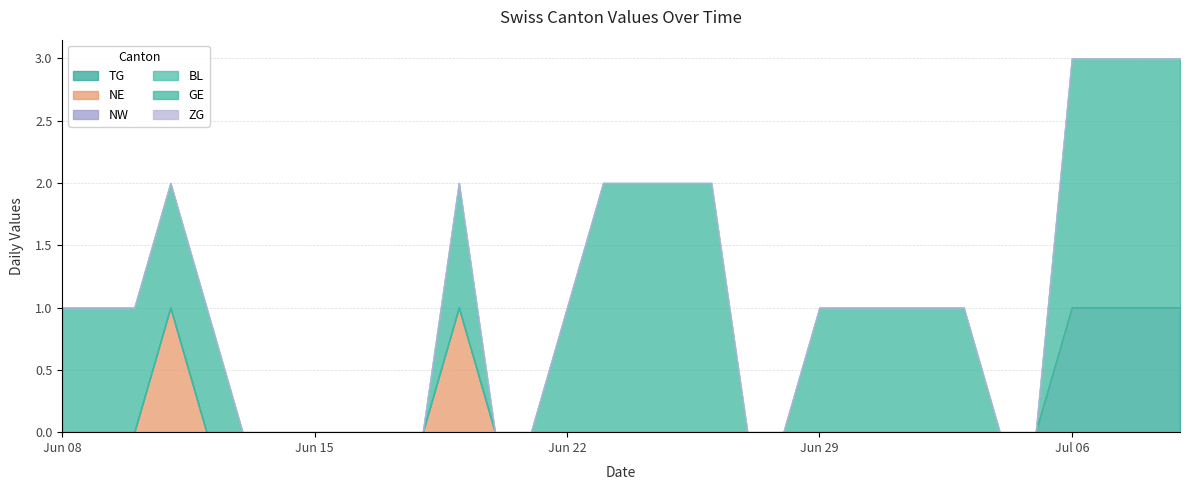

True or false: NW and TG cross at least once.

False